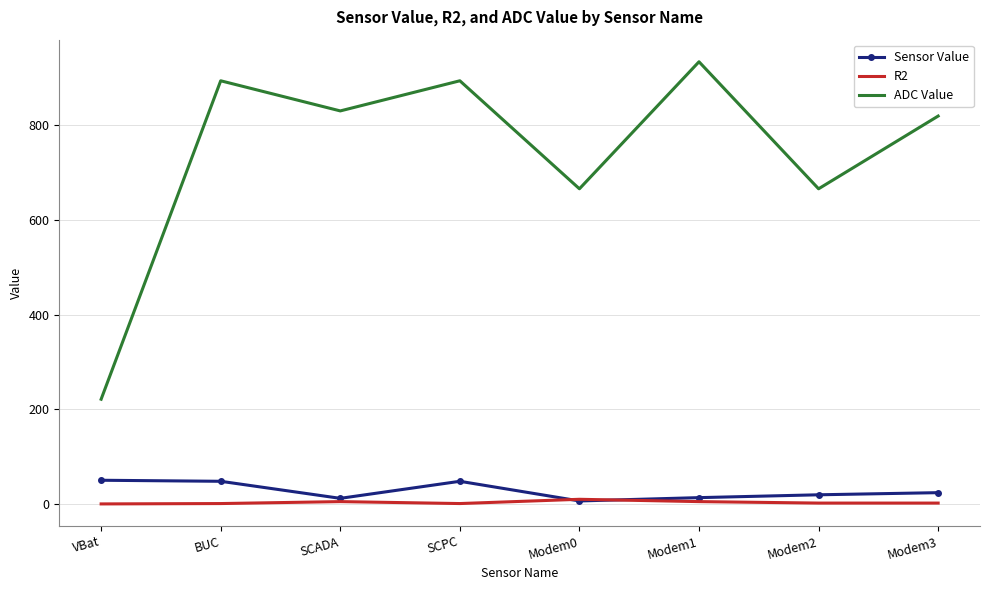

At which label does ADC Value reach its peak?

Modem1